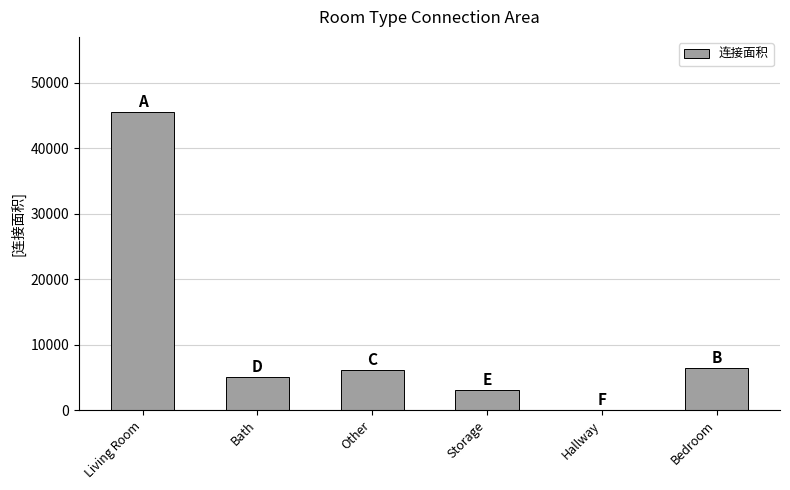

Which label corresponds to the largest value in the chart?

Living Room